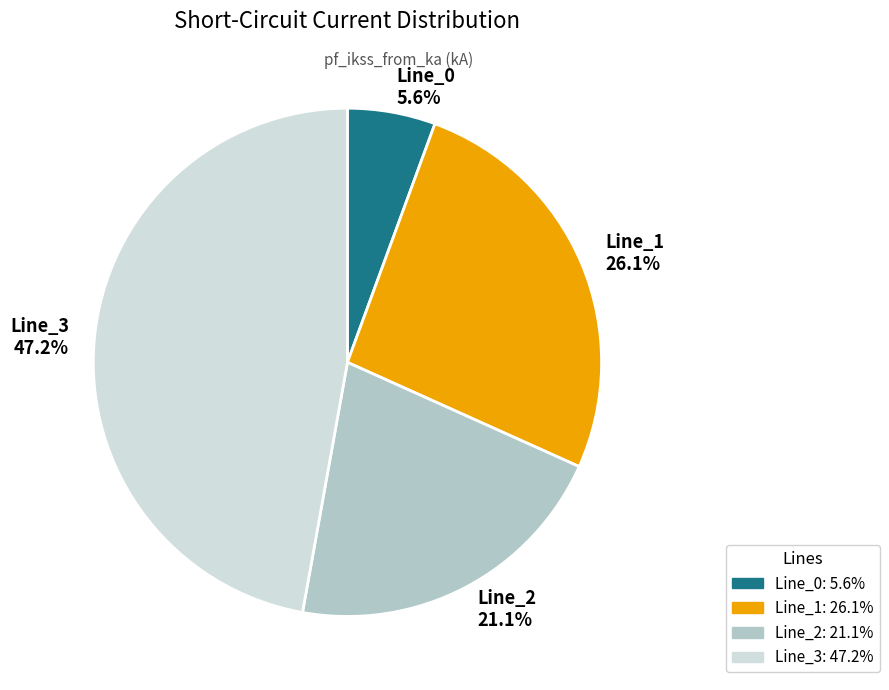

To the nearest percent, what is the difference between the largest and smallest slice percentages?

42%